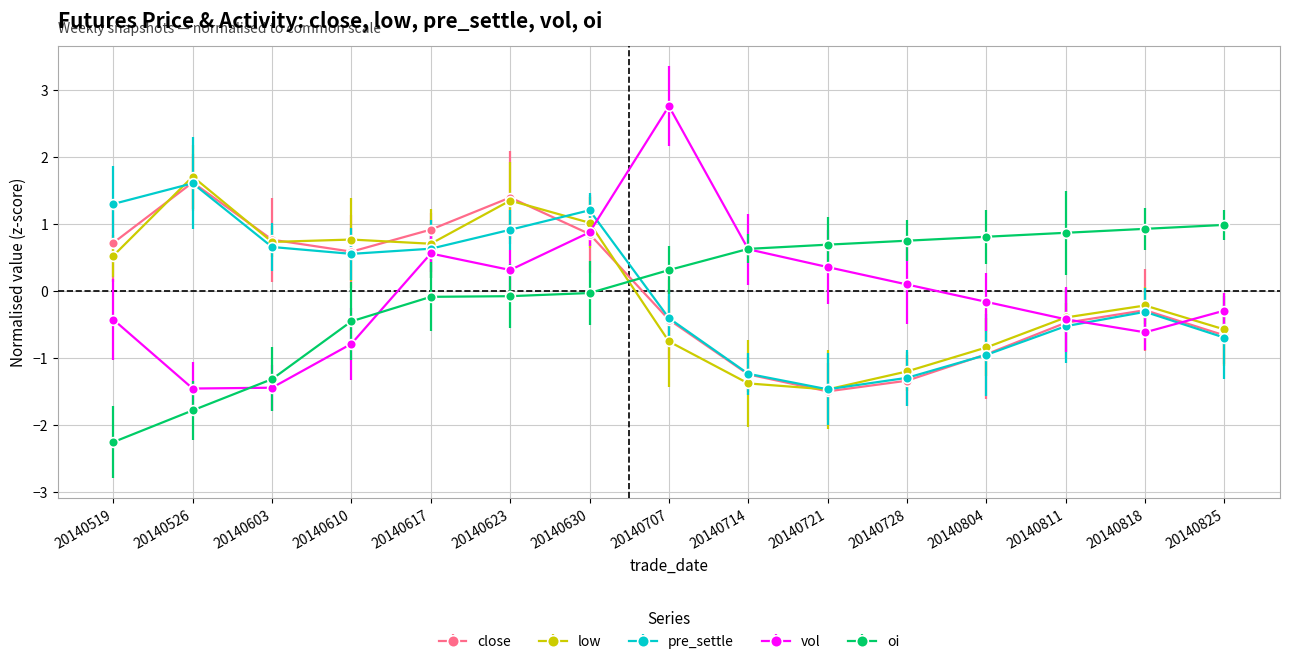

What is the difference between the low values at 20140519 and 20140630?

0.5